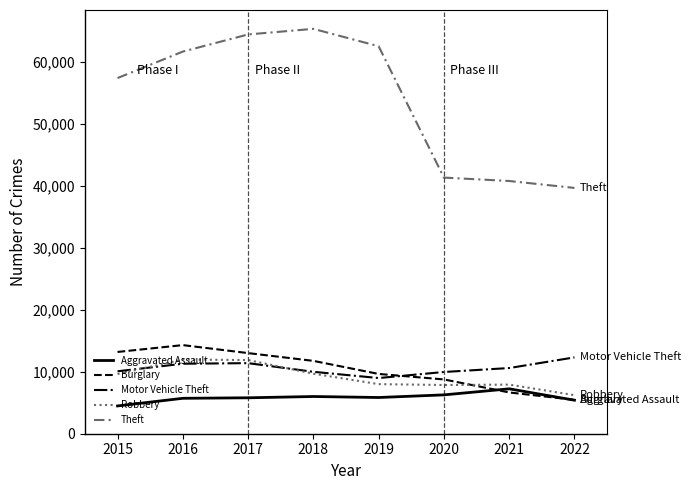

The Robbery series shows 17294 at 2018. True or false?

False